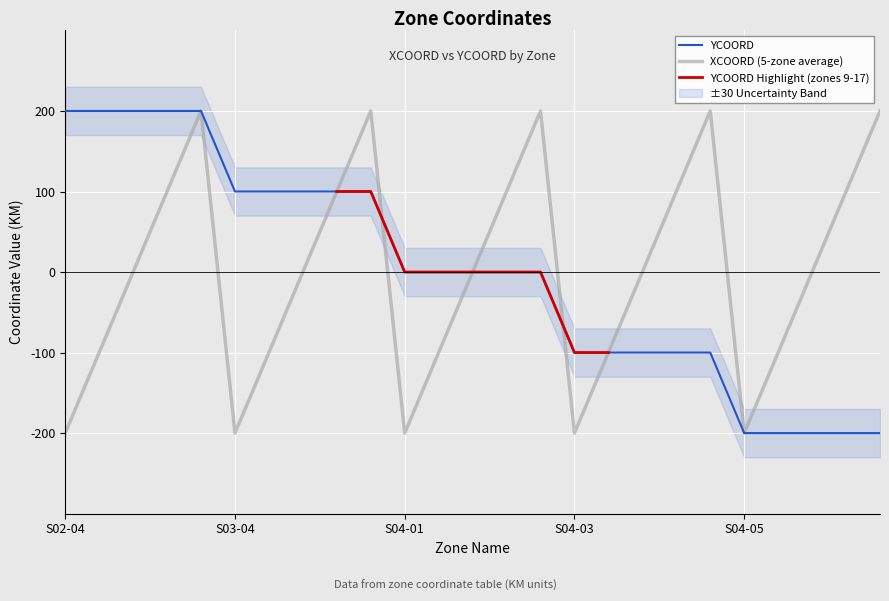

At which label is YCOORD closest to 0?

S04-01